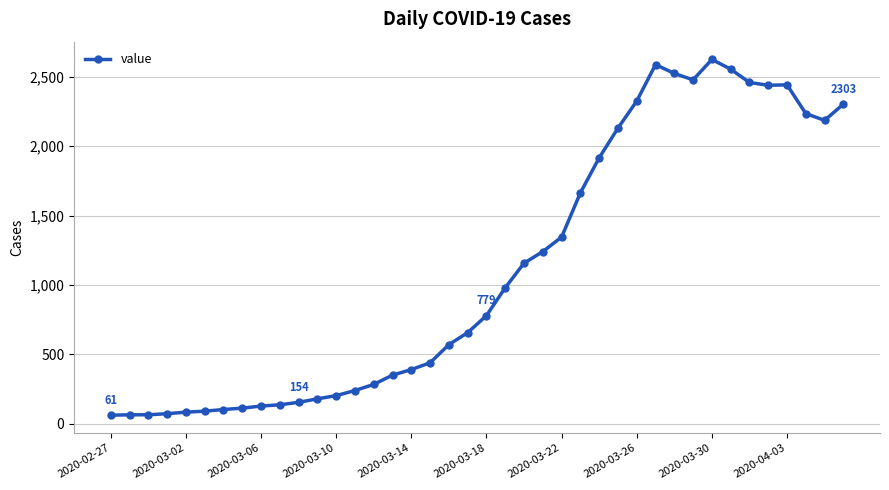

True or false: the data has more than 2 interior local peaks.

True